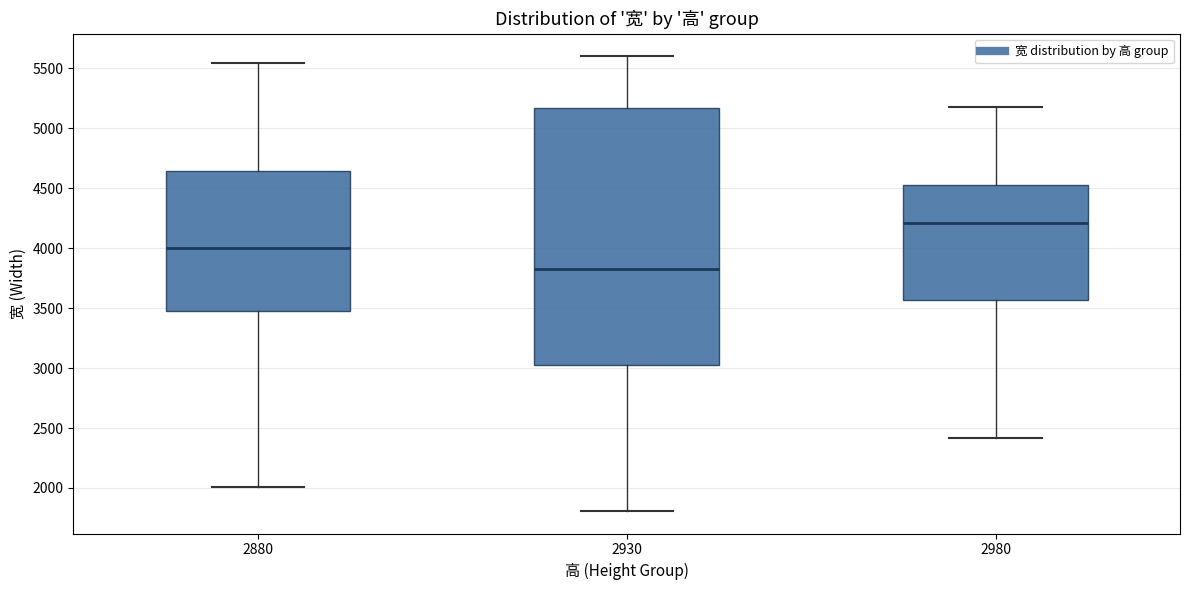

Which box is the tallest, from its lower edge to its upper edge?

2930